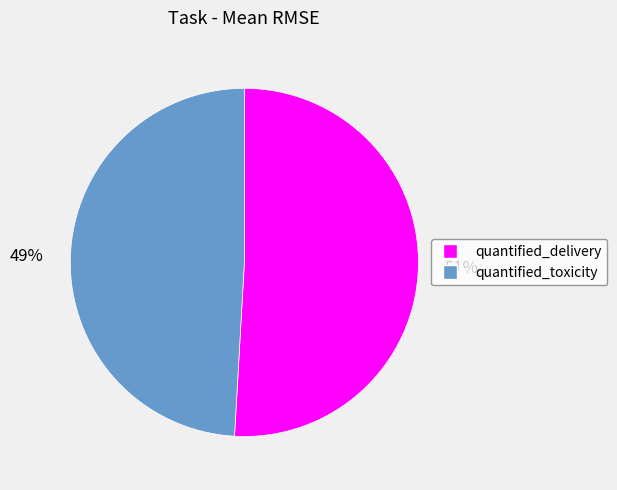

Rank the categories by value from highest to lowest.

quantified_delivery, quantified_toxicity